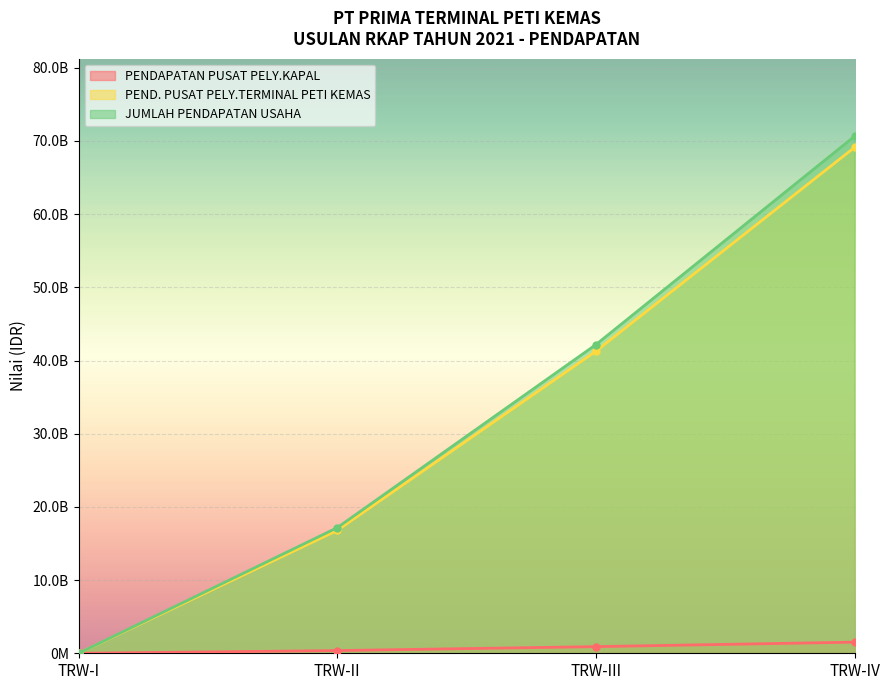

How many lines are shown in the chart?

3